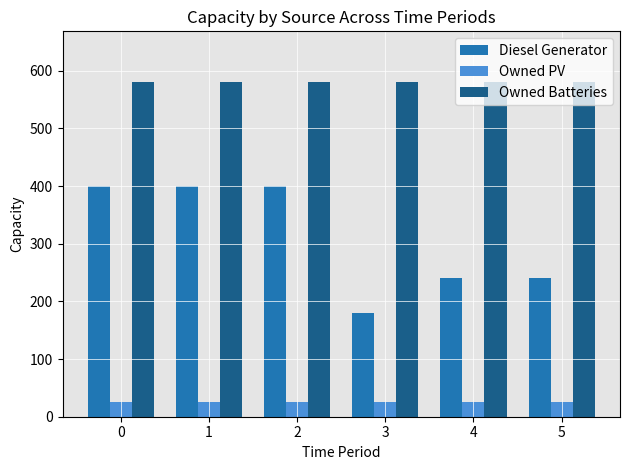

Is it true that Owned Batteries equals 361 at 3?

False